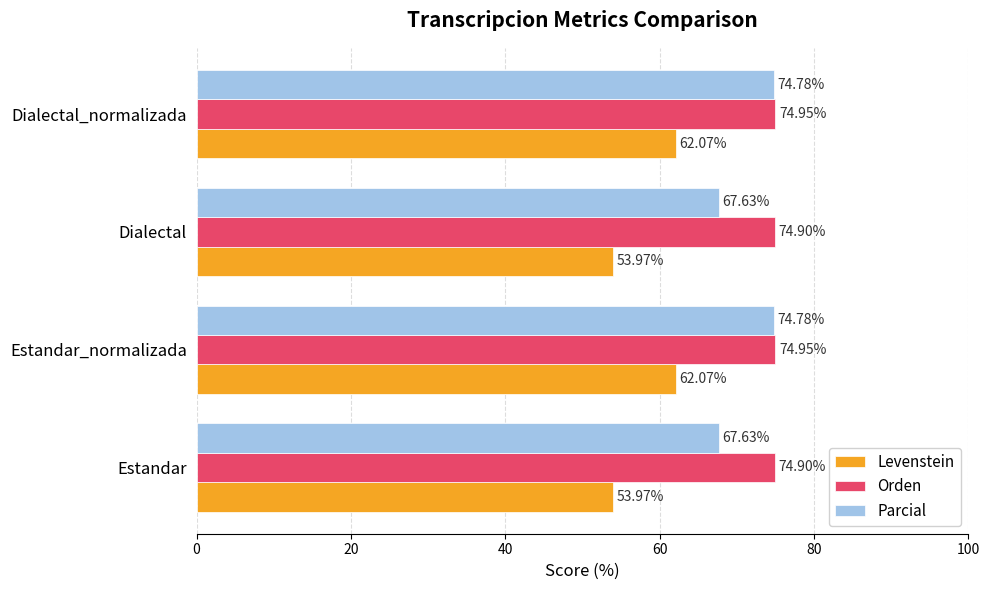

Rank the series by their average value, from highest to lowest.

Orden, Parcial, Levenstein